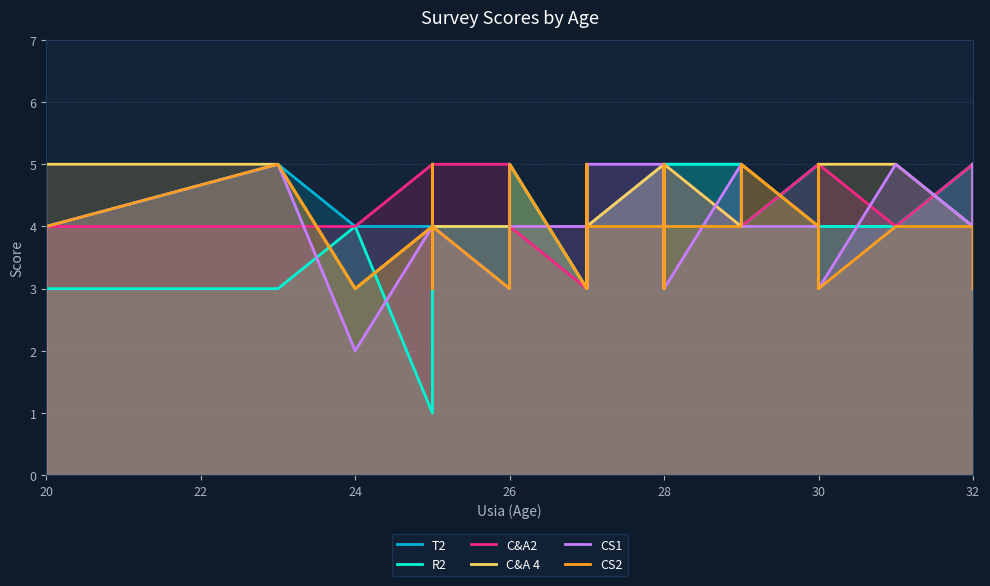

What is the difference between the maximum and minimum values in the CS2 series?

2